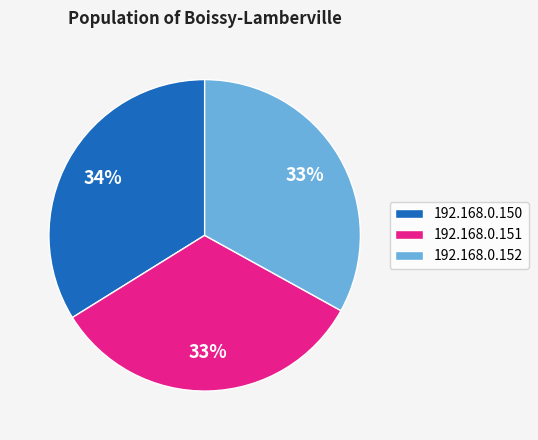

To the nearest percent, what portion does 192.168.0.150 represent?

34%